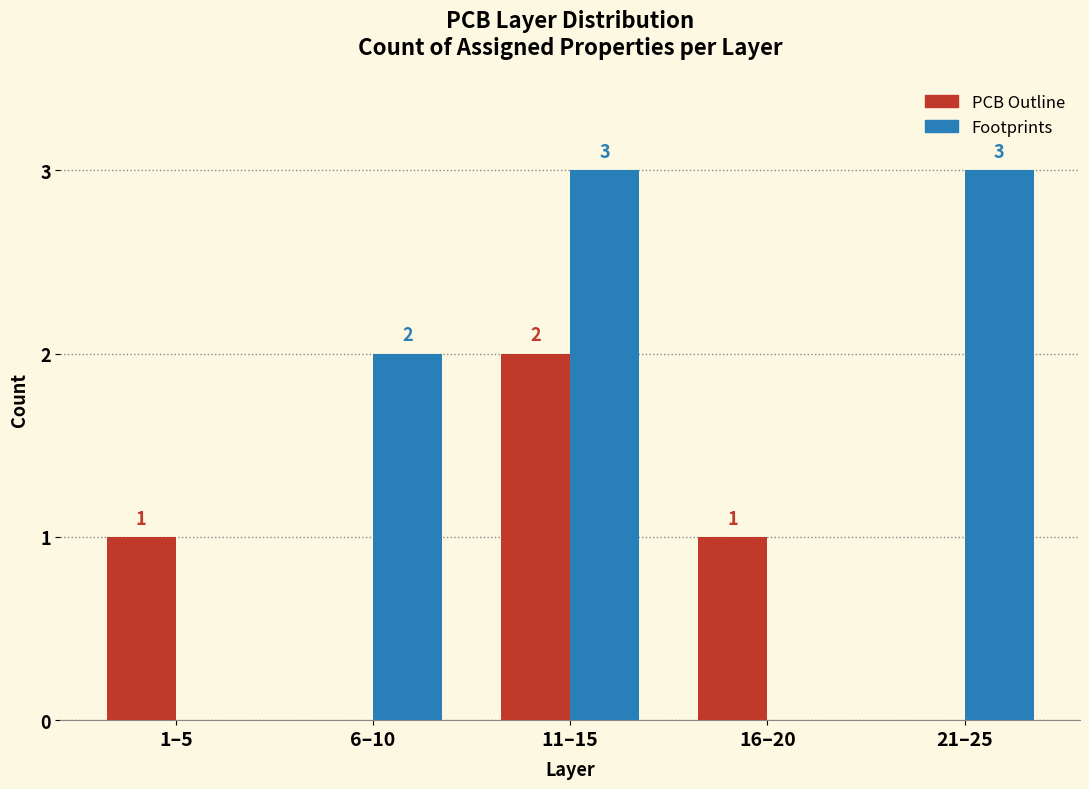

Reading left to right, what are all the values shown in this chart?

PCB Outline: 1–5=1	6–10=0	11–15=2	16–20=1	21–25=0
Footprints: 1–5=0	6–10=2	11–15=3	16–20=0	21–25=3